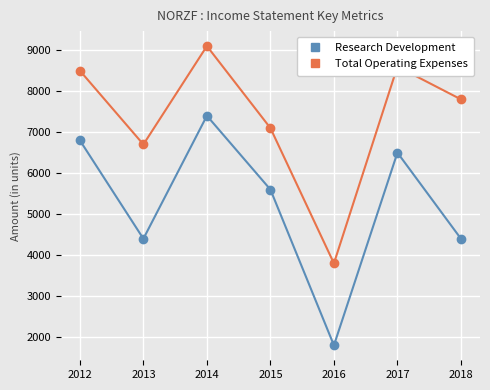

Is the value of Total Operating Expenses at 2017 greater than the value of Research Development at 2017?

Yes